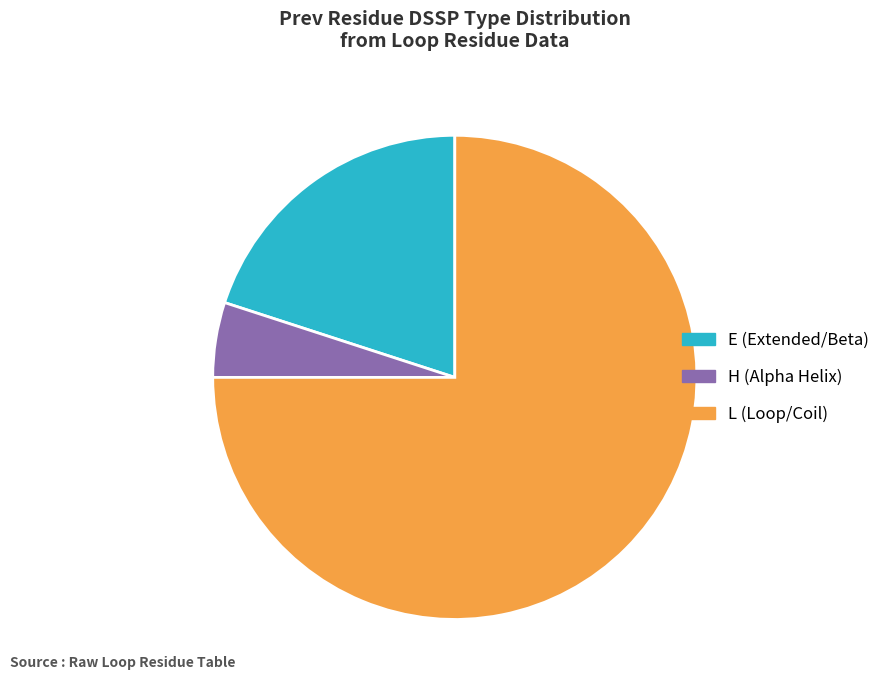

Is there a majority slice in this chart?

Yes